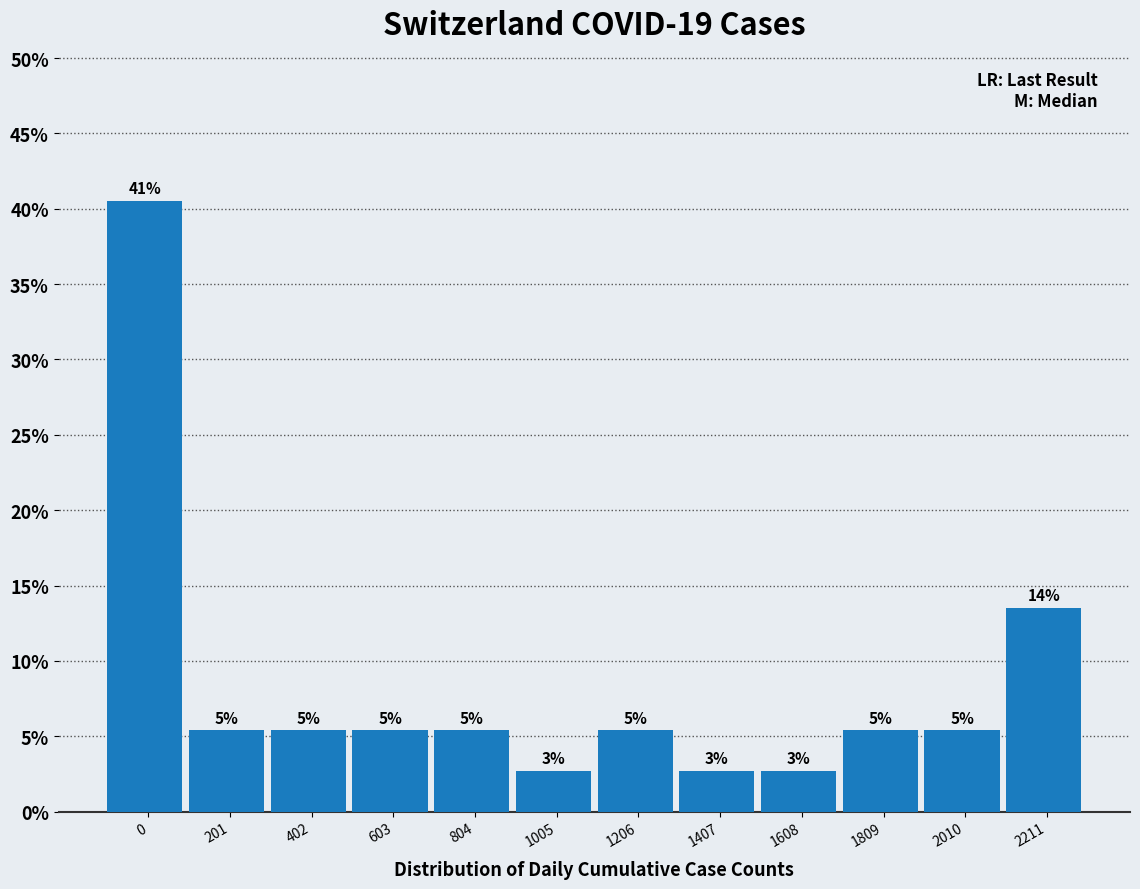

How many bars are there in total?

12